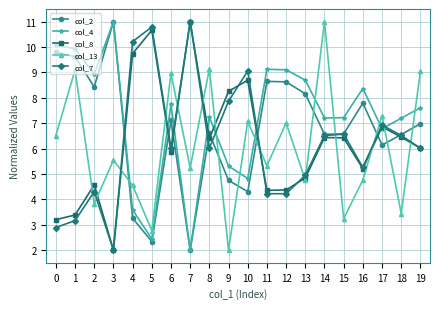

True or false: col_13 and col_4 cross at least once.

True